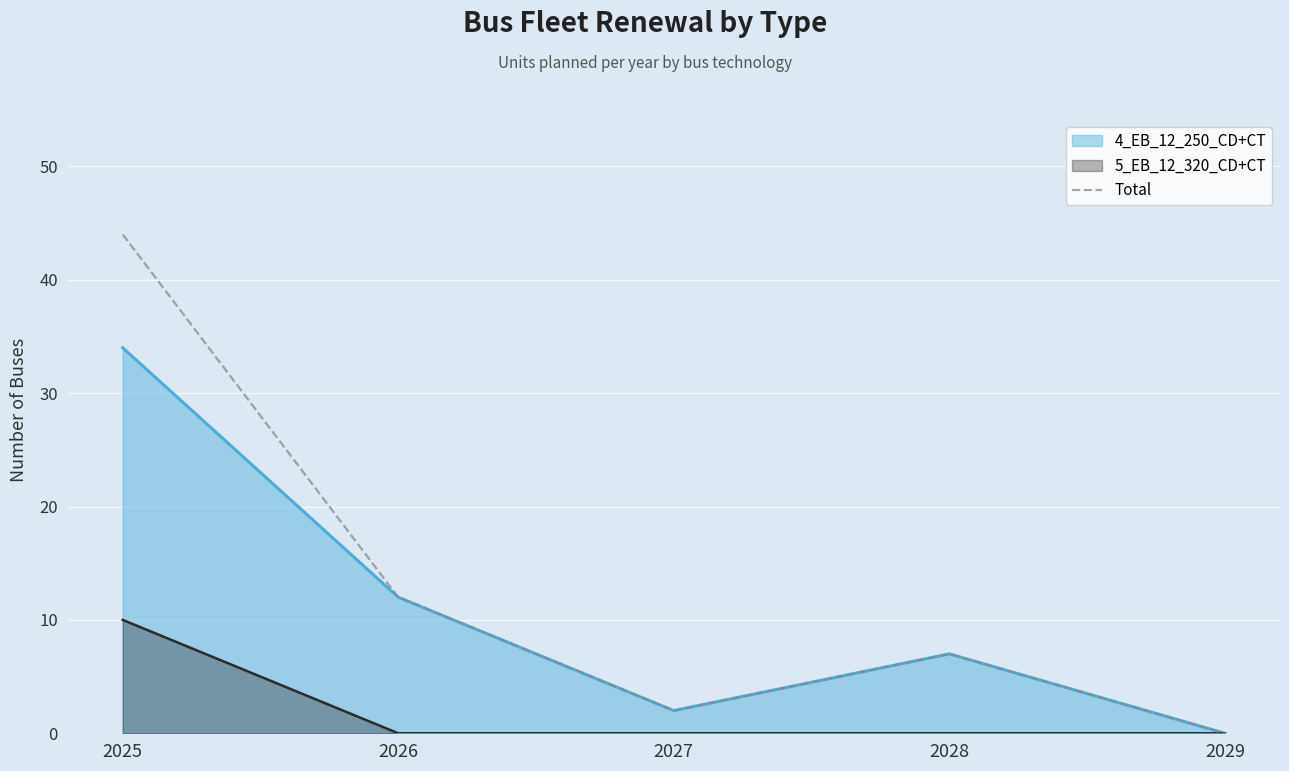

Rank the categories by value from lowest to highest.

2029, 2027, 2028, 2026, 2025